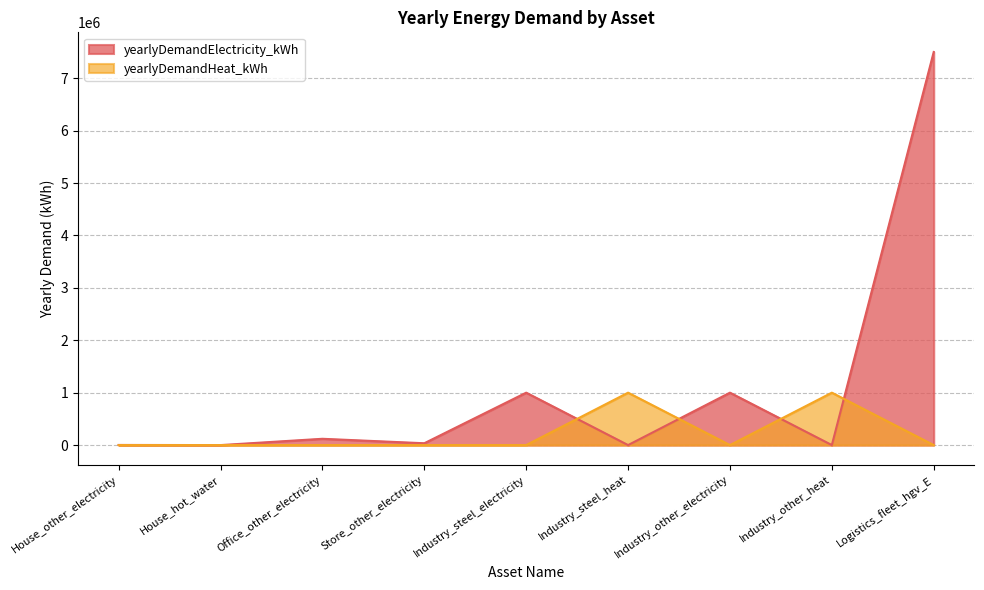

Where is yearlyDemandHeat_kWh nearest to the value 500000?

House_hot_water